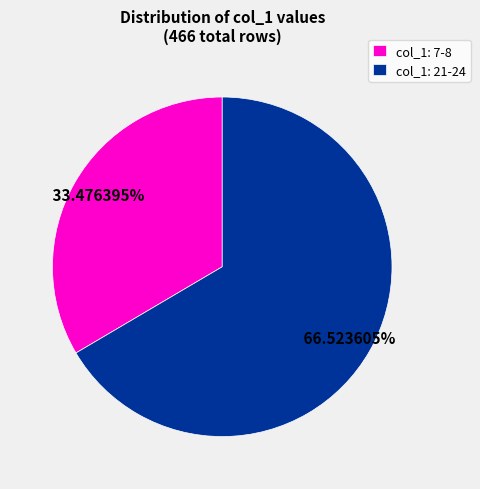

Rank the categories by value from lowest to highest.

col_1: 7-8, col_1: 21-24